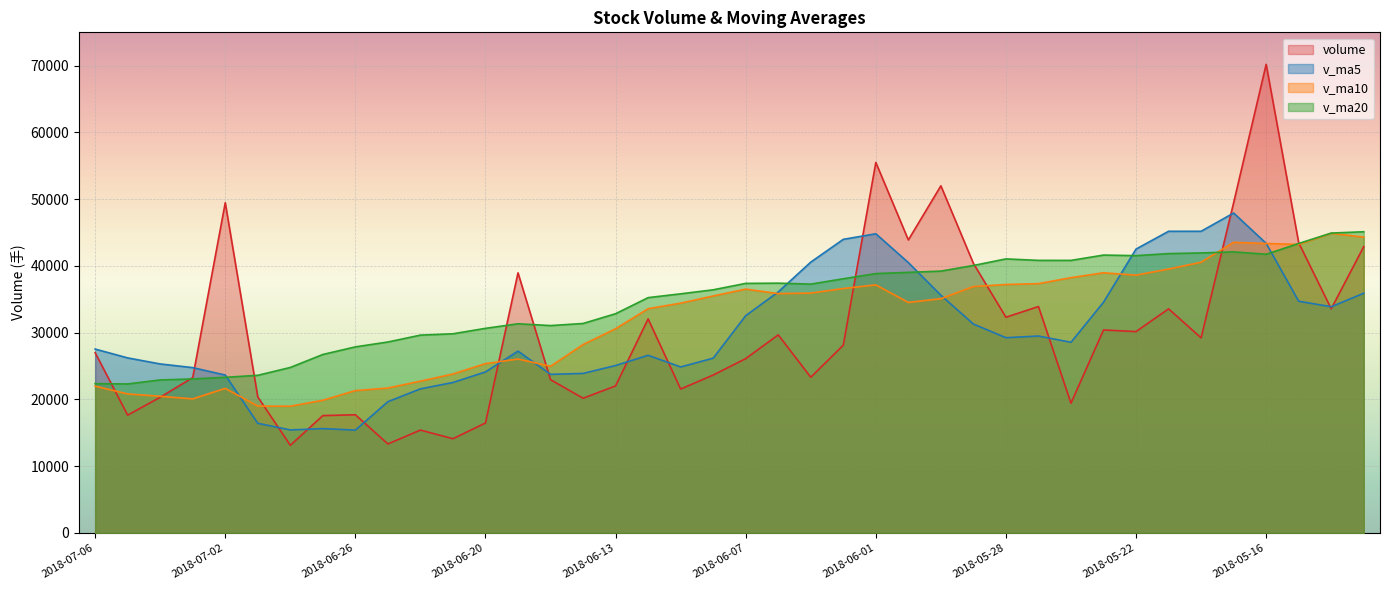

Reading right to left, what are all the values shown in this chart?

volume: 42902.2	33590.8	43487.1	70207.9	49472.0	29233.8	33577.6	30171.8	30414.8	19447.1	33923.8	32323.7	40389.4	52007.7	43900.0	55509.0	28138.5	23330.5	29681.1	26122.8	23662.3	21567.0	32068.0	22035.5	20188.1	22970.3	38970.1	16483.8	14124.0	15418.0	13341.8	17709.7	17587.6	13138.0	20387.7	49476.7	23278.1	20341.0	17657.3	27013.5
v_ma5: 35915.9	33889.3	34718.9	43390.3	47932.0	45198.3	45195.7	42532.6	34574.0	28569.0	29507.0	29256.2	31299.8	35618.3	40508.9	44825.9	43988.9	40577.1	36111.8	32556.4	26187.0	24872.7	26620.2	25091.1	23904.2	23765.8	27246.4	24129.6	22547.3	21593.2	19667.5	15415.5	15636.2	15439.0	16433.0	23659.9	24773.6	25324.3	26228.2	27553.3
v_ma10: 44322.0	44892.2	43229.6	43366.9	43548.4	40557.1	39542.5	38625.8	38982.2	38250.5	37352.7	37226.0	36916.2	35096.2	34539.0	37166.5	36622.6	35938.4	35865.1	36532.7	35506.5	34430.8	33598.7	30601.5	28230.3	24976.4	26059.6	25374.9	23819.2	22748.7	21716.7	21330.9	19882.9	18993.2	19013.1	21663.7	20094.5	20480.3	20833.6	21993.1
v_ma20: 45126.7	44927.3	43368.3	41755.0	42110.9	41951.6	41853.2	41546.6	41633.1	40834.9	40837.3	41059.1	40072.9	39231.5	39043.7	38861.8	38082.5	37282.1	37423.6	37391.6	36429.6	35828.4	35257.4	32848.8	31384.6	31071.5	31341.1	30656.7	29842.1	29640.7	28611.6	27880.9	26740.8	24797.3	23621.7	23320.1	23077.1	22927.6	22326.4	22370.9